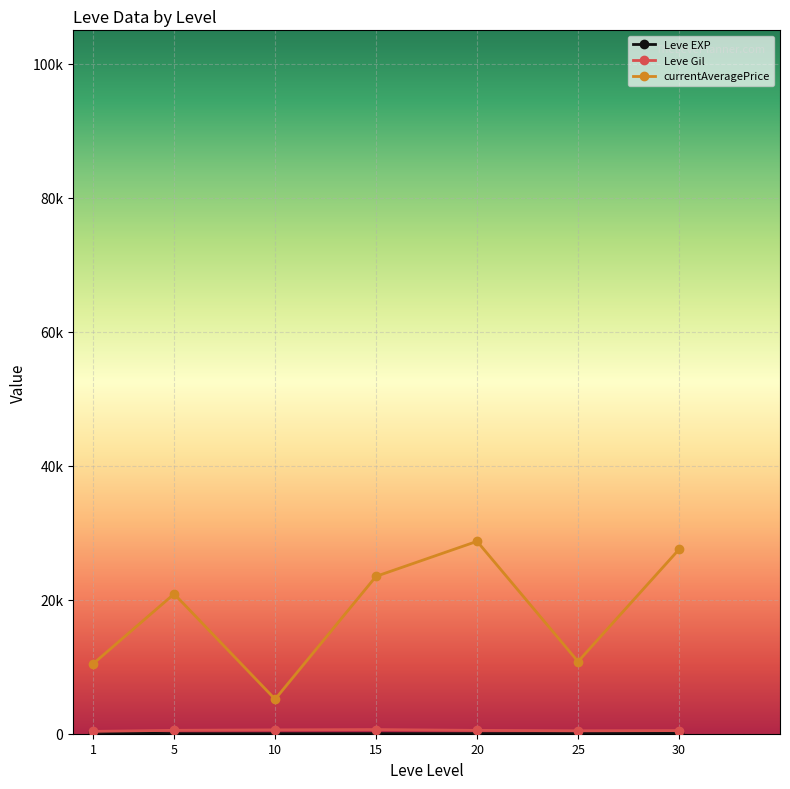

How many interior local valleys does the Leve EXP series have?

2